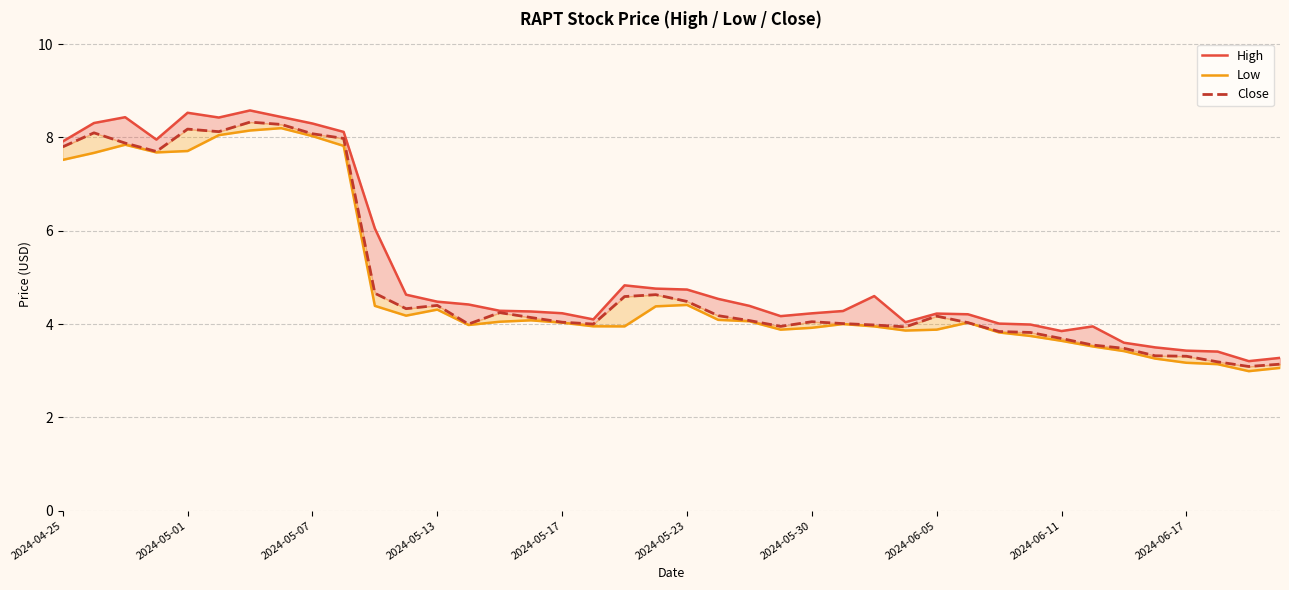

What is the average value of the High series?

5.2